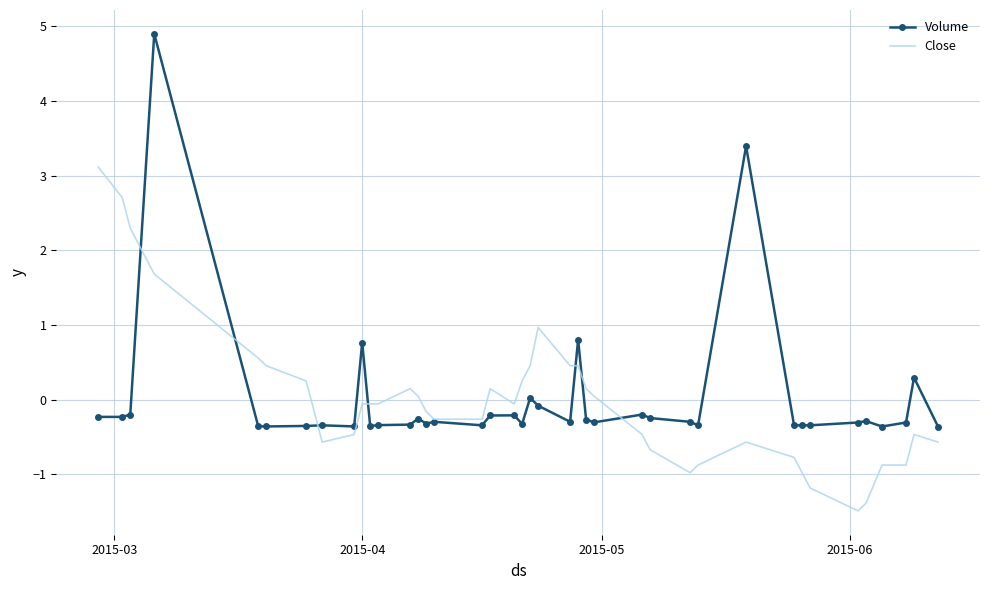

What is the minimum value shown in the chart?

-1.5